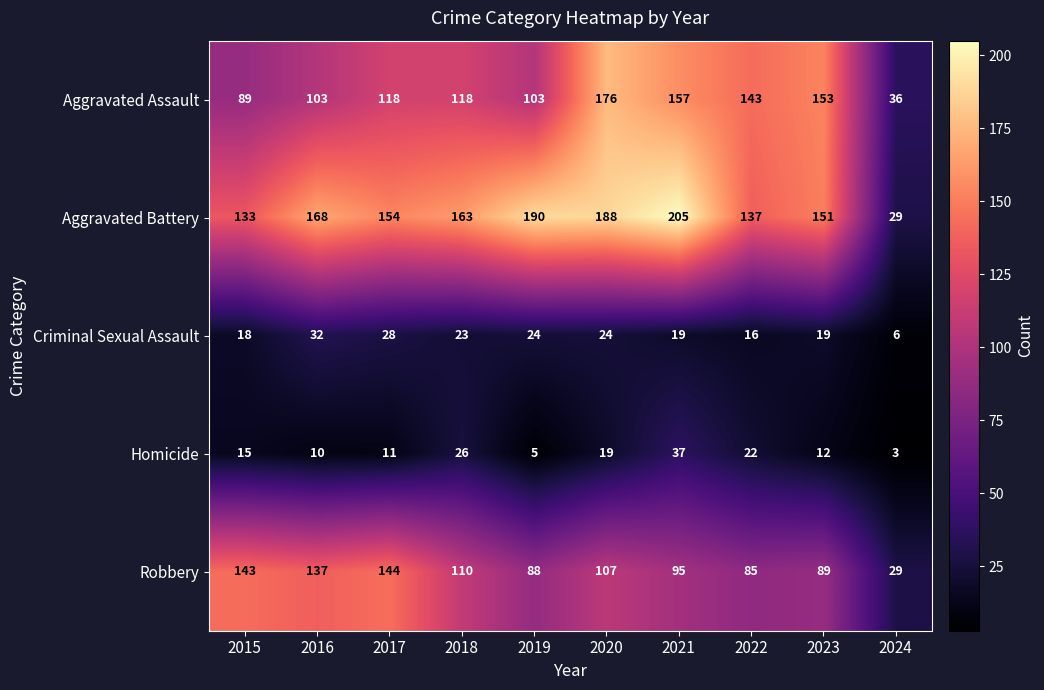

Rank the series by their maximum value, from lowest to highest.

Criminal Sexual Assault, Homicide, Robbery, Aggravated Assault, Aggravated Battery